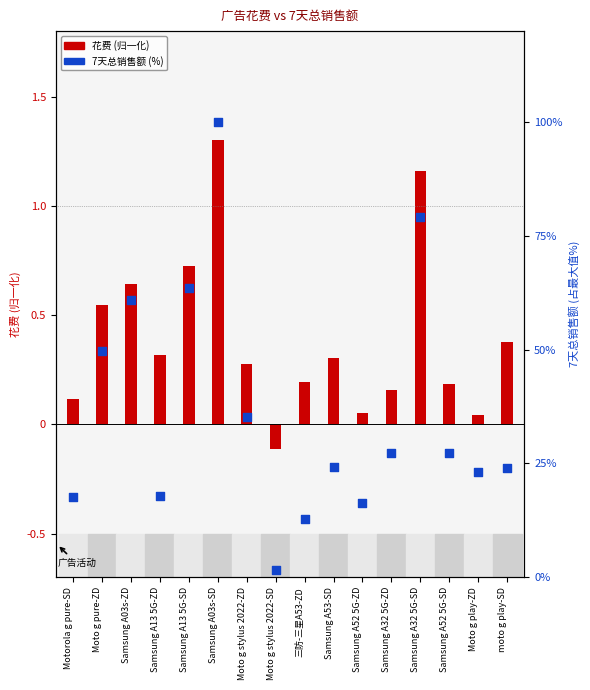

Which series reaches the maximum Y coordinate?

7天总销售额(%)